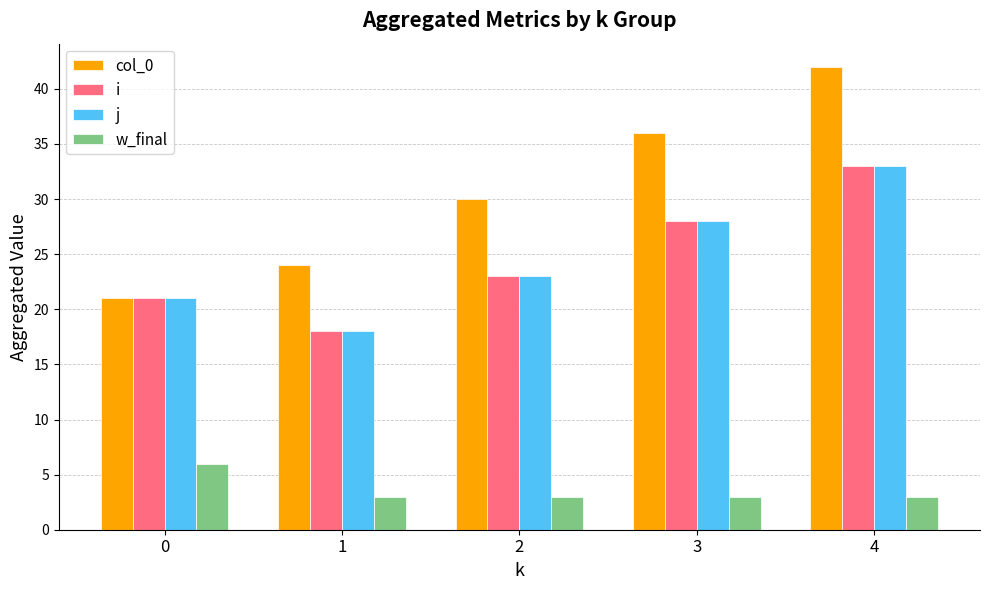

At which category is the sum across all series the highest?

4